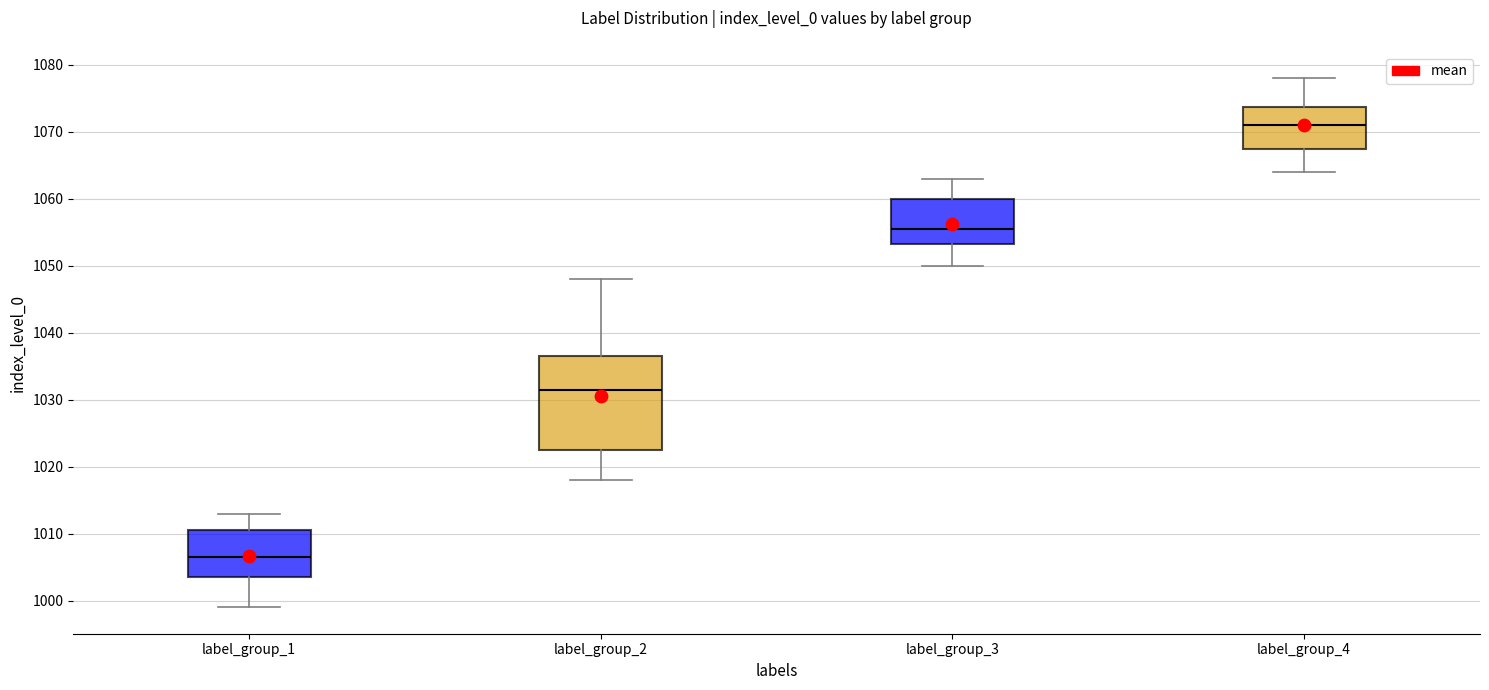

Which box is the tallest, from its lower edge to its upper edge?

label_group_2